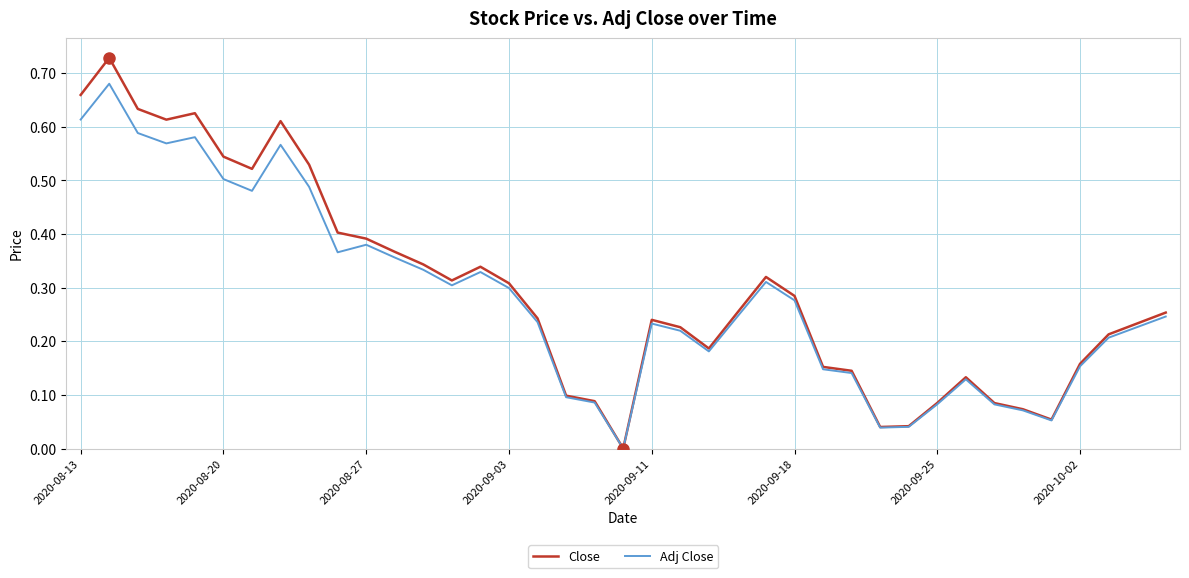

List the series in order of their peak value, highest first.

Close, Adj Close